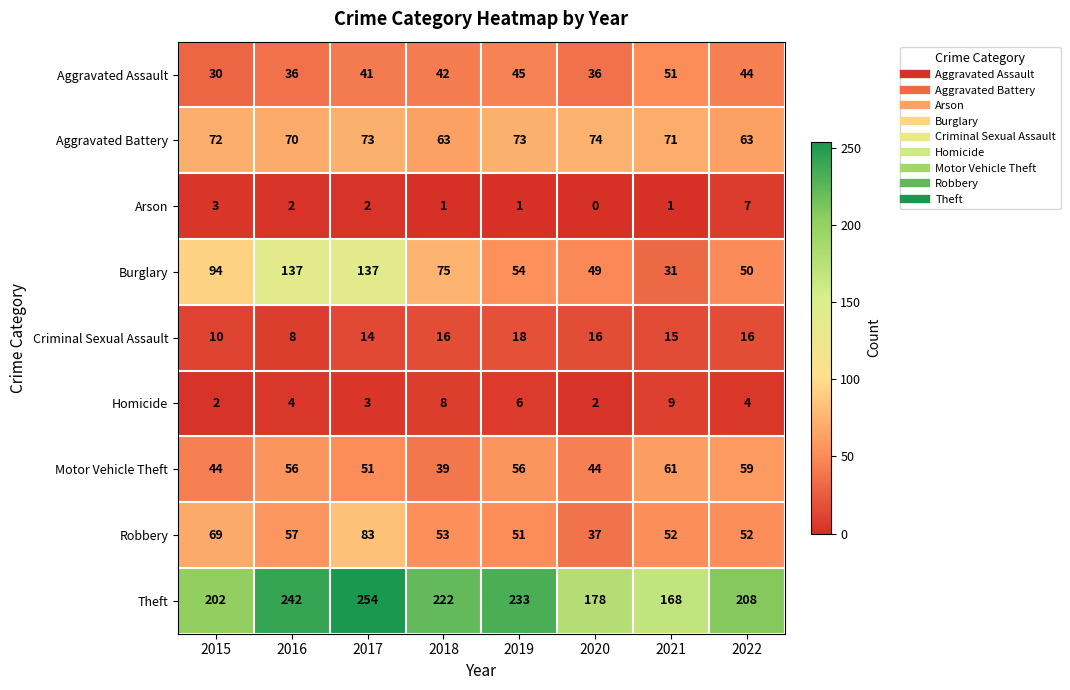

Which series has the largest range (max minus min)?

Burglary